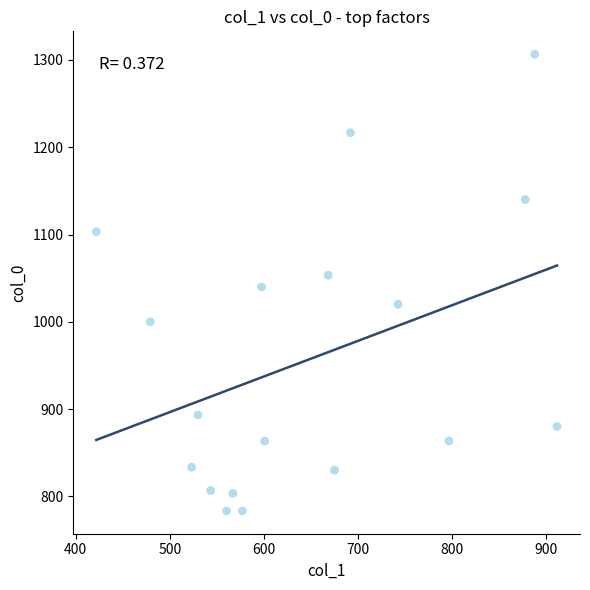

What is the range of X values (max minus min)?

489.4